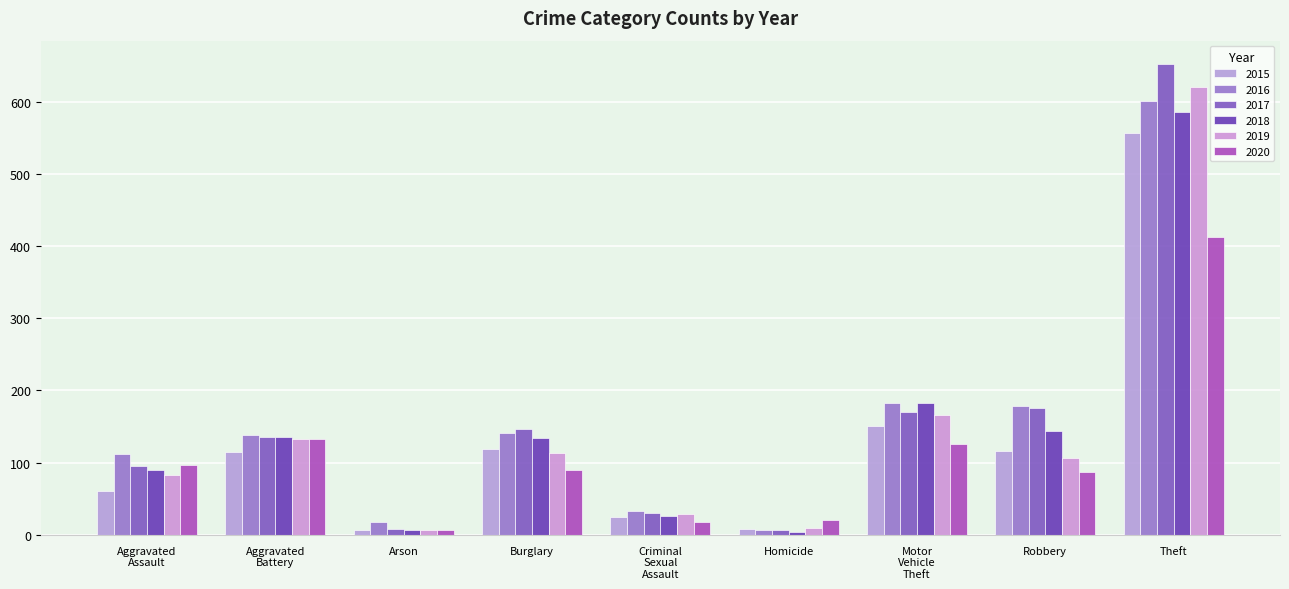

What is the sum of all 2020 values?

991